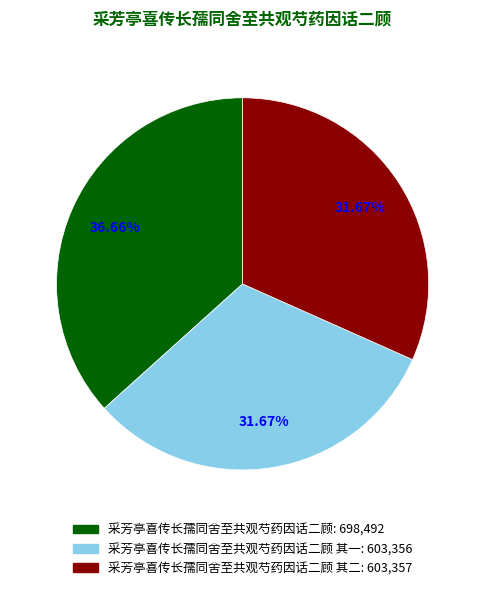

Count the number of slices in the pie.

3